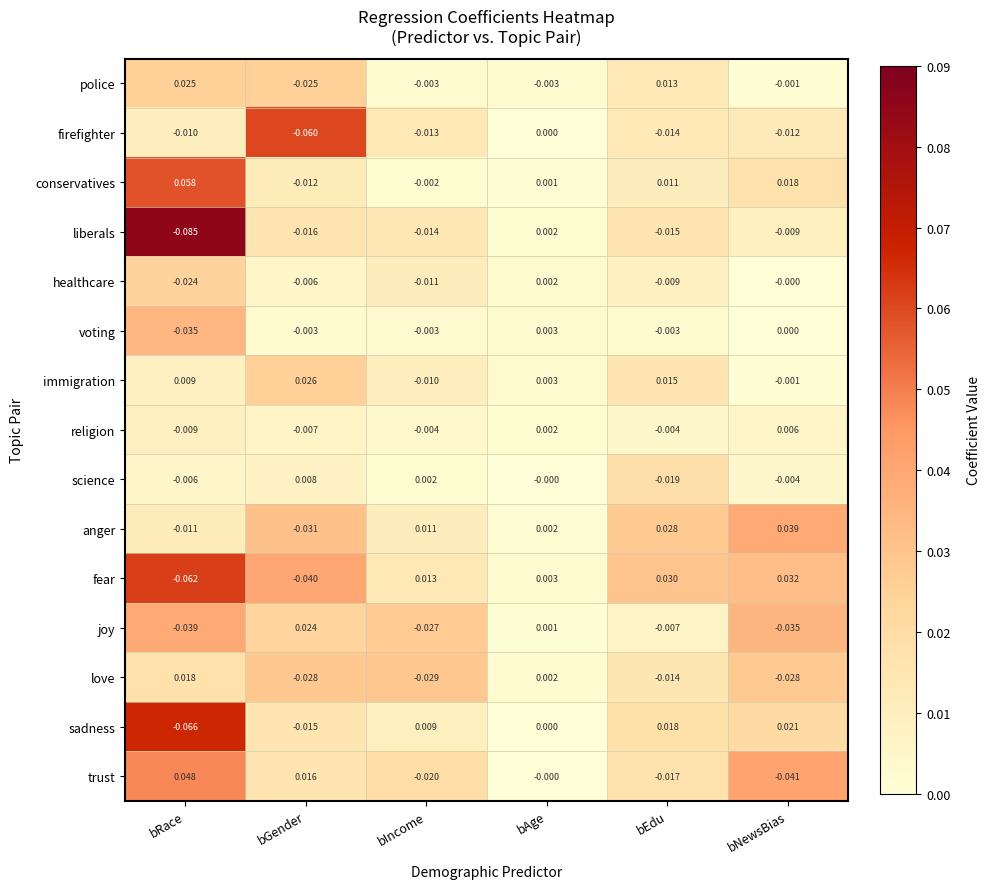

At which label does trust reach its peak?

bRace